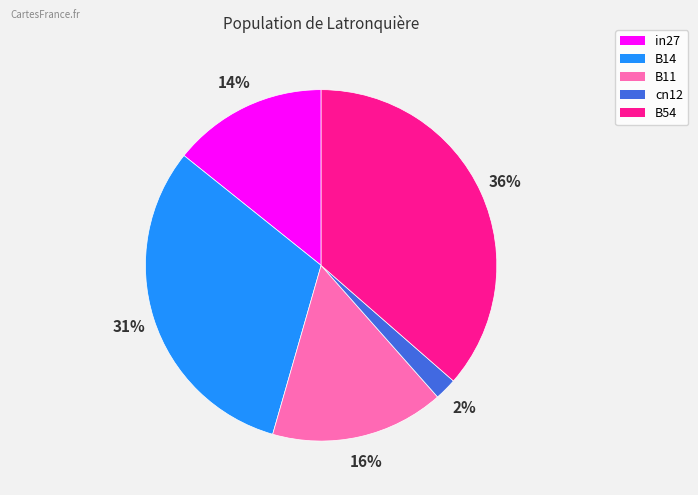

To the nearest percent, what portion does in27 represent?

14%